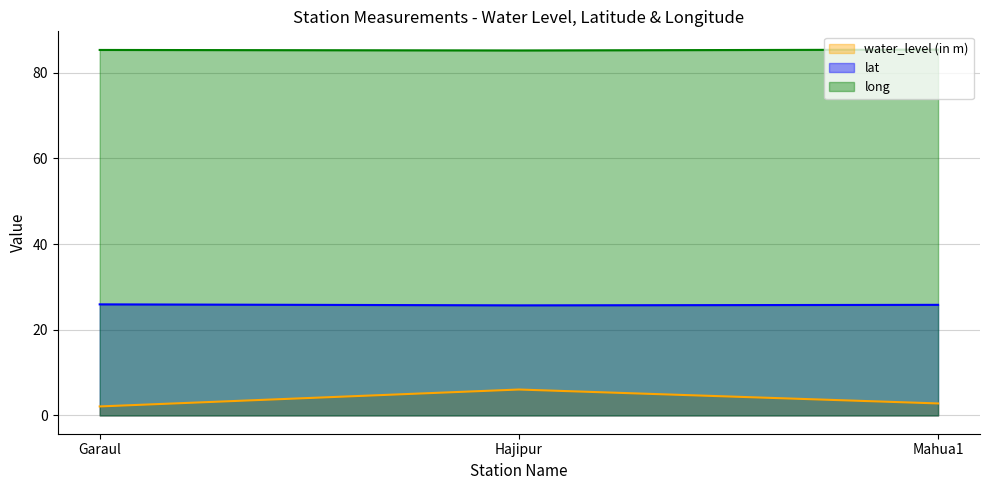

Which category has the lowest value across all series?

Garaul